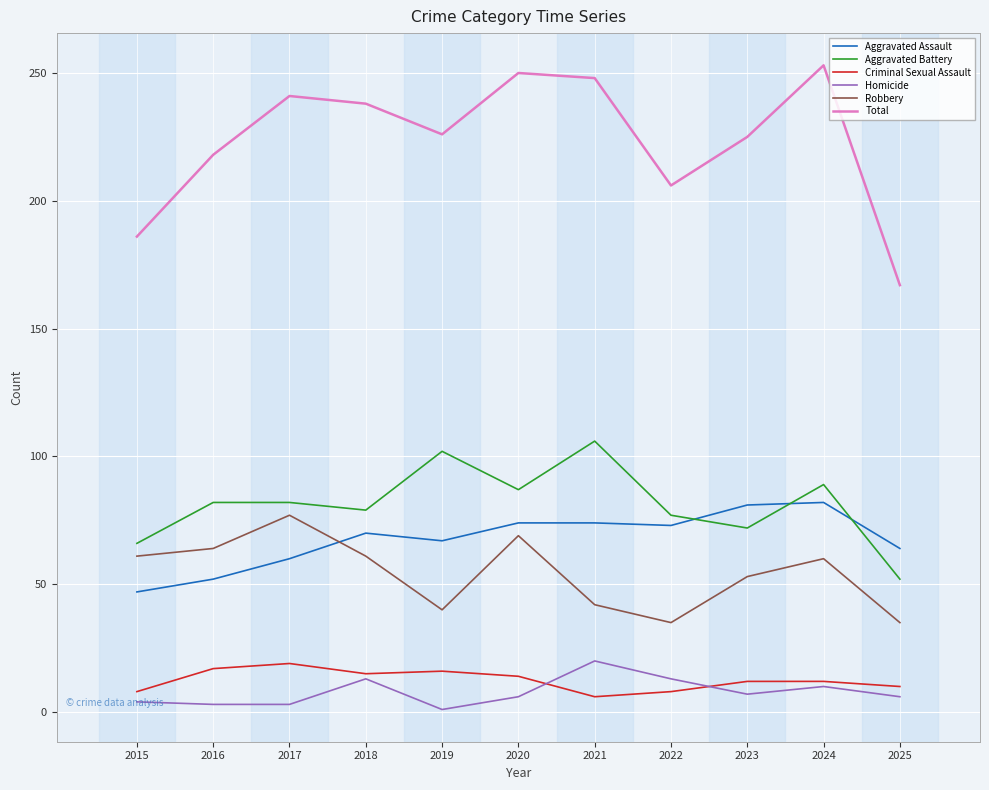

The value of Robbery at 2024 is 100. True or false?

False